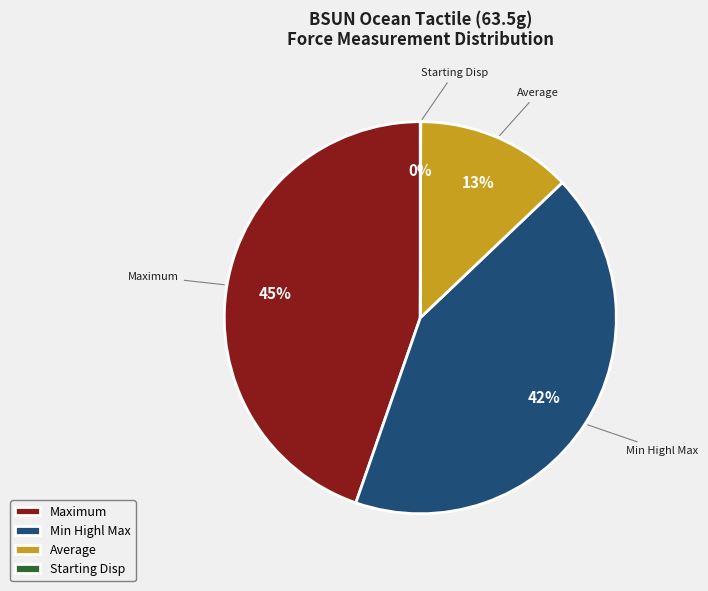

Is the sum of Min Highl Max and Average greater than half?

Yes